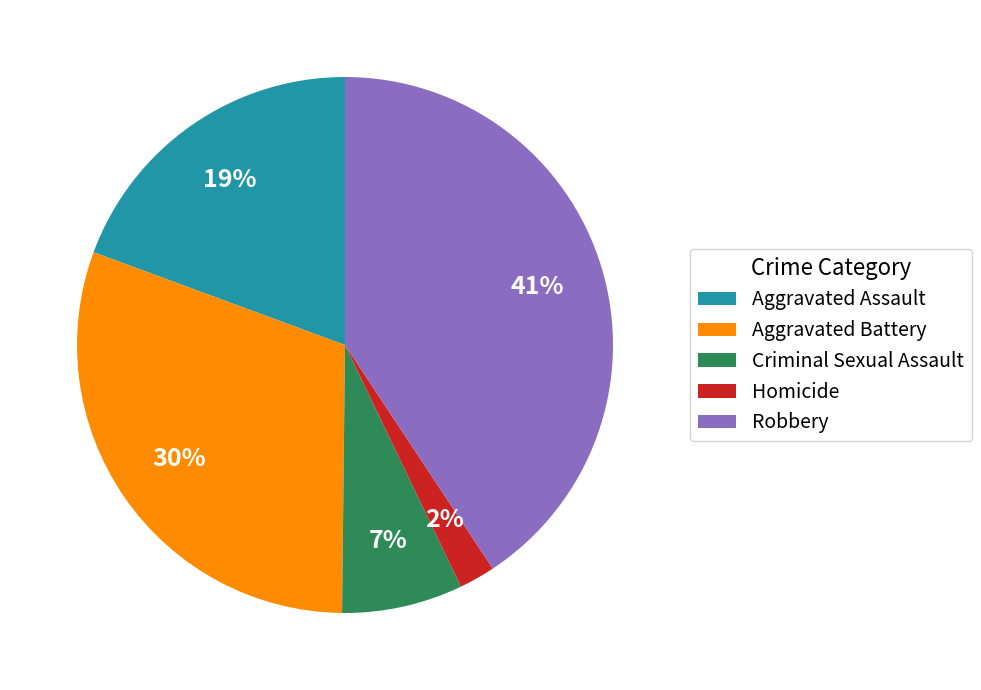

To the nearest percent, what is the average slice percentage?

20%